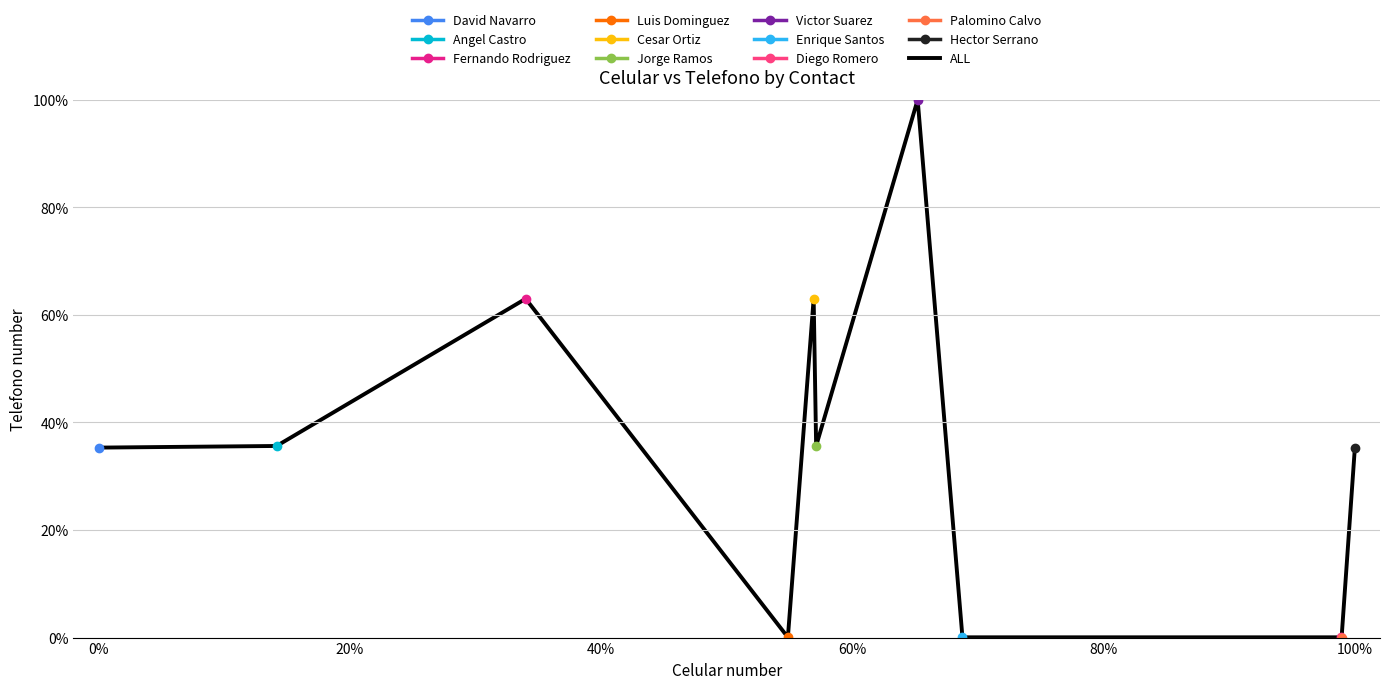

True or false: ALL has a value of 35.3 at 100%.

True